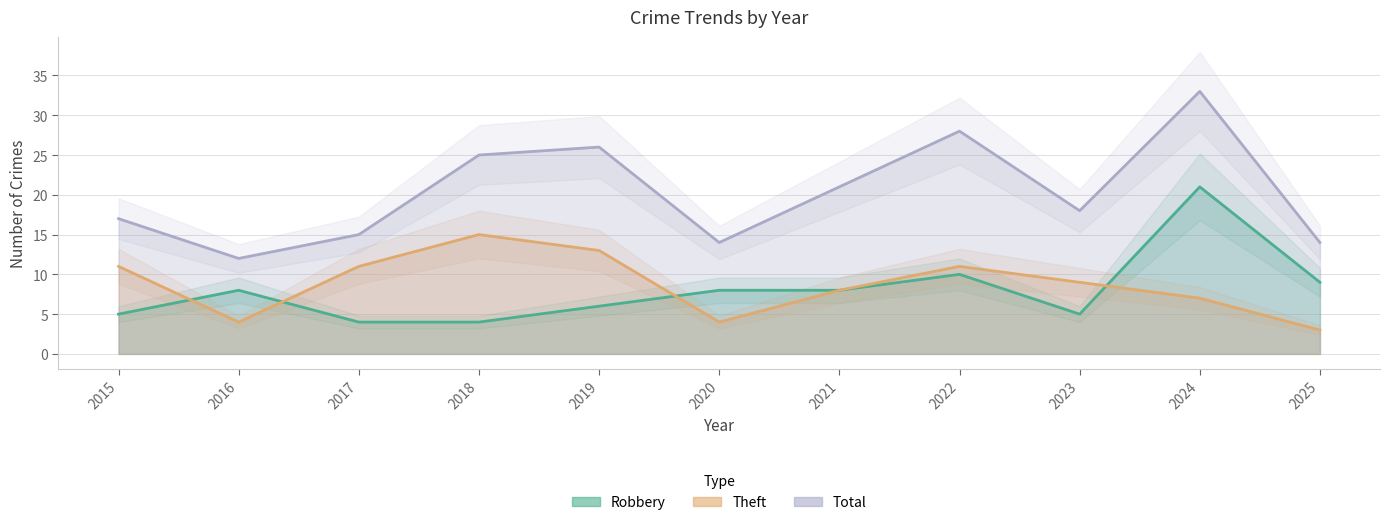

Which has a higher value, 2019 or 2018?

2019